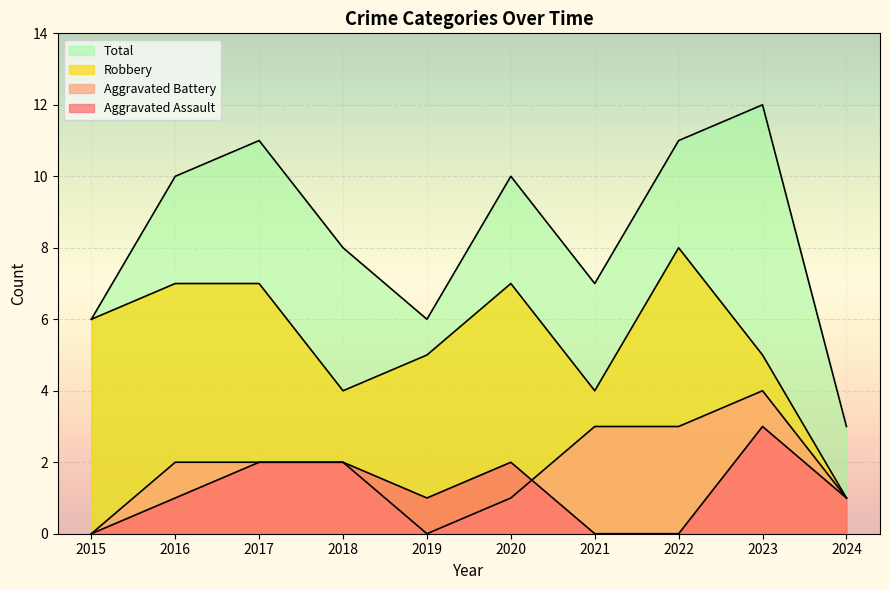

True or false: Total and Aggravated Assault cross at least once.

False